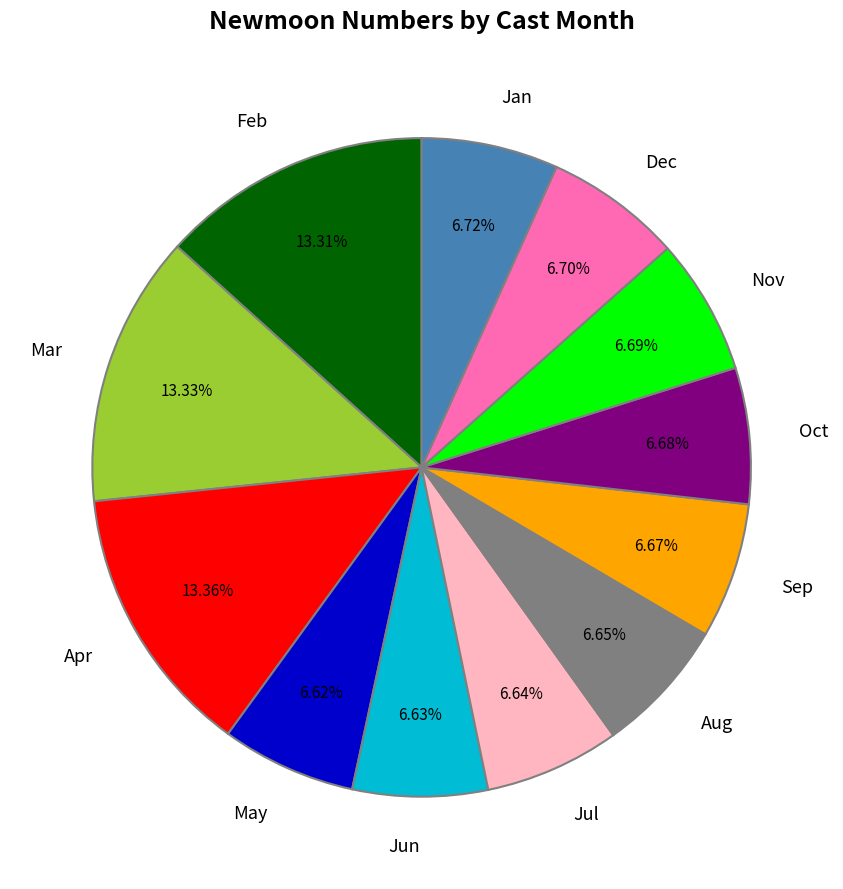

Approximately how many times larger is the value at Jul compared to Apr?

0.5